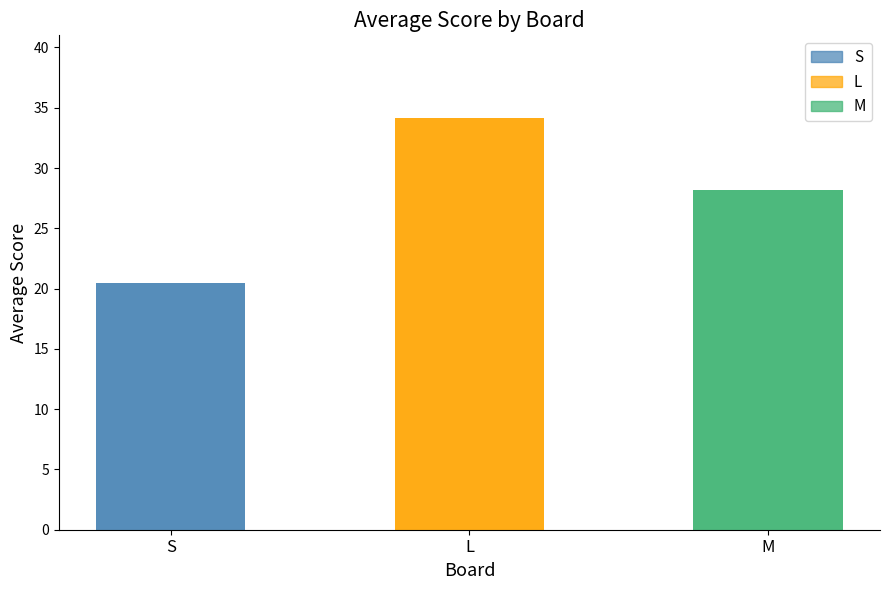

List the labels in order of value, largest first.

L, M, S